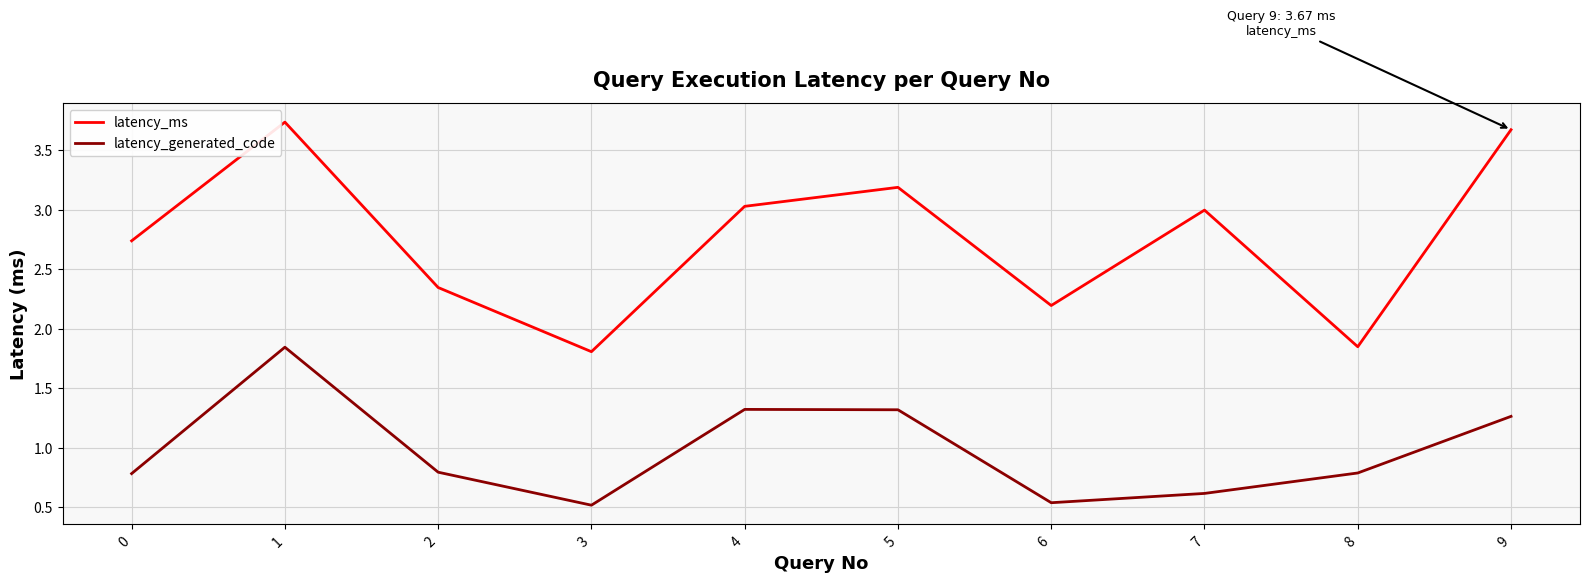

List the series in order of their overall mean, lowest first.

latency_generated_code, latency_ms